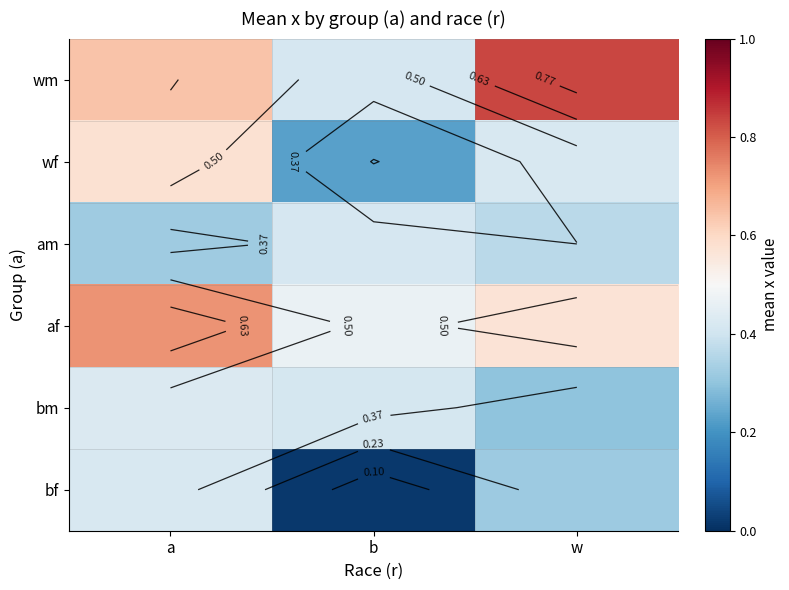

List the labels in order of wf value, smallest first.

b, w, a